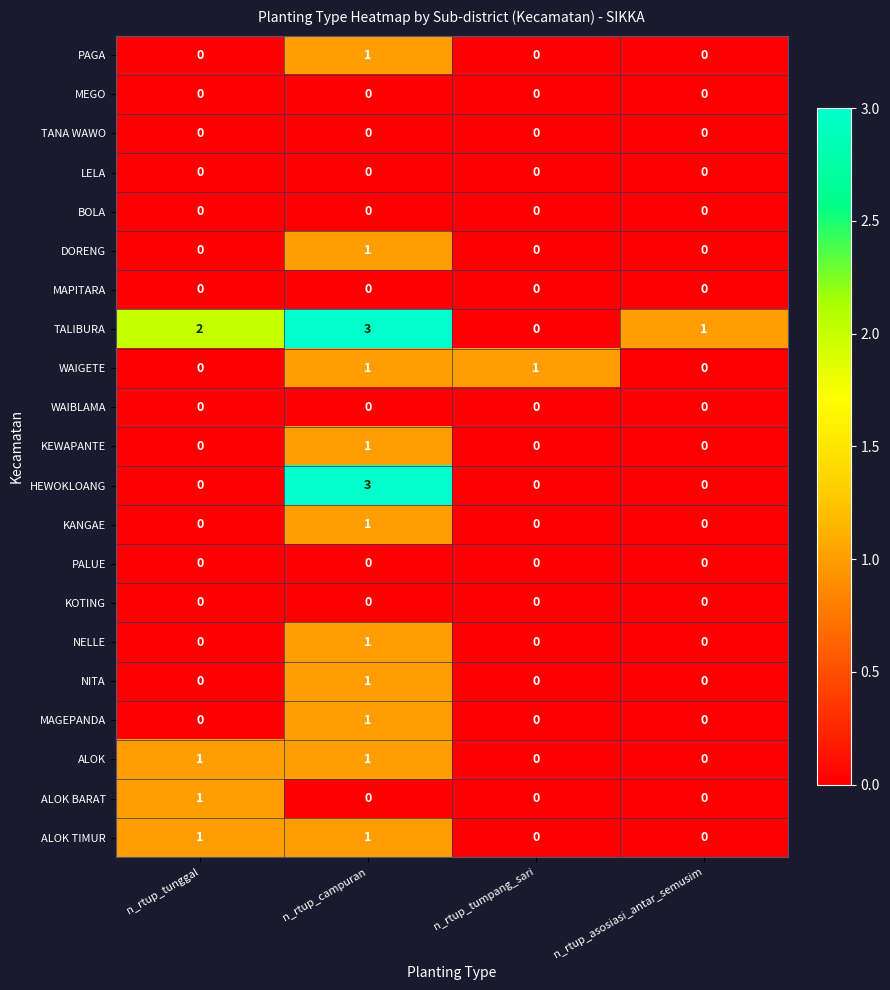

At which category is the sum across all series the highest?

n_rtup_campuran